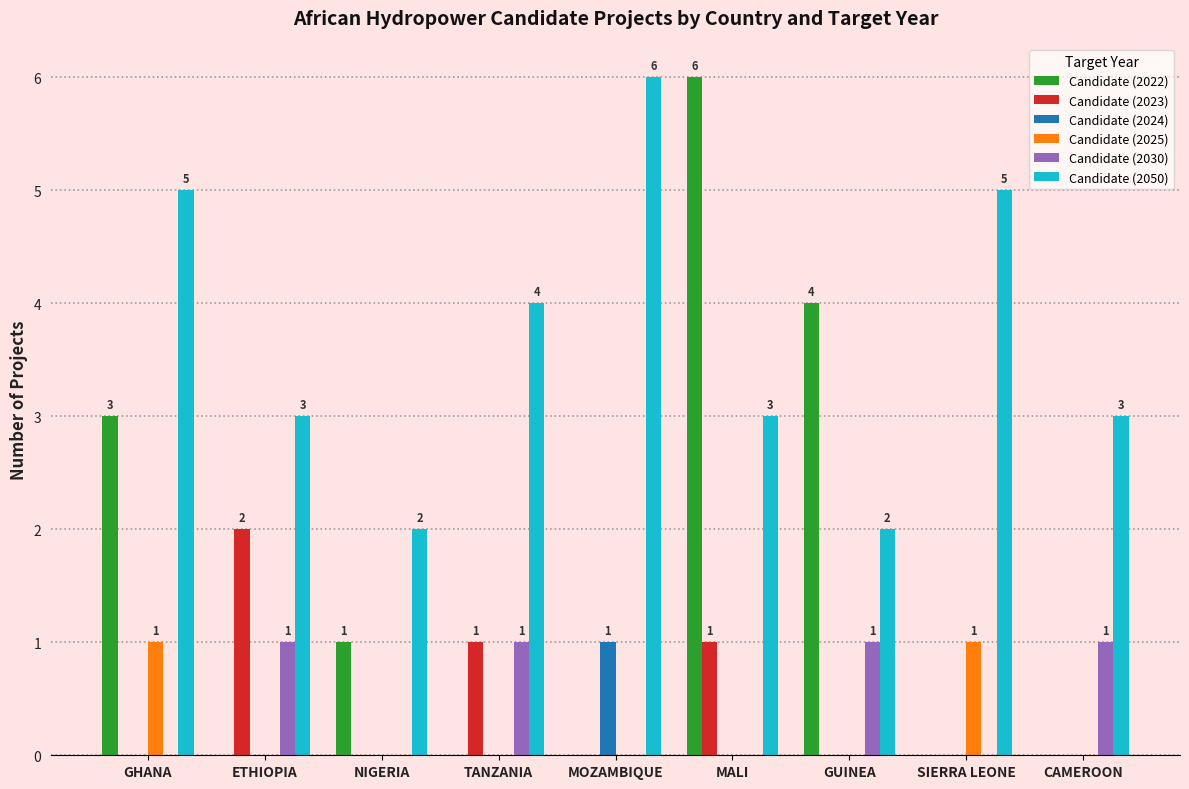

Count the Candidate (2022) values in the range 0 to 3.

7